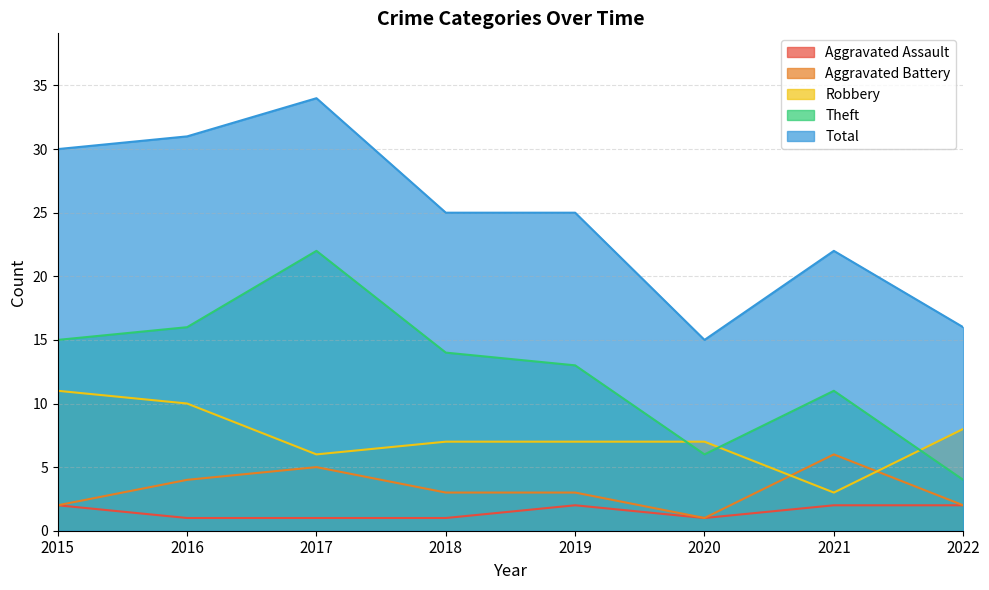

Which series has the largest total across all categories?

Total